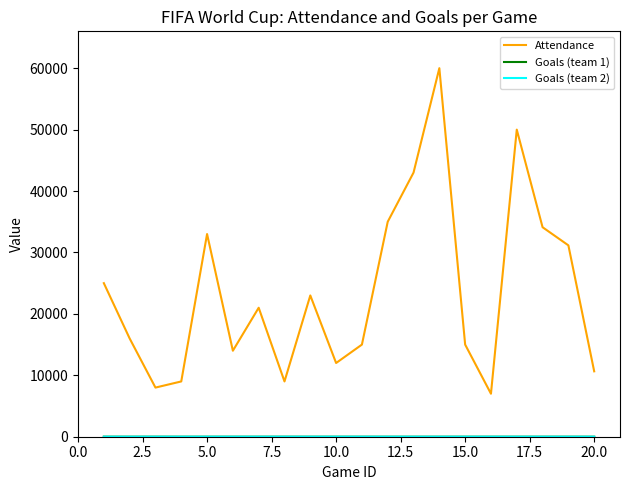

Which series has the largest total across all categories?

Attendance